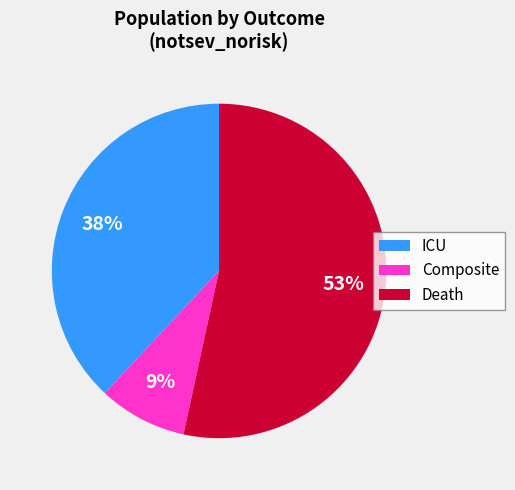

To the nearest percent, what portion does Death represent?

53%